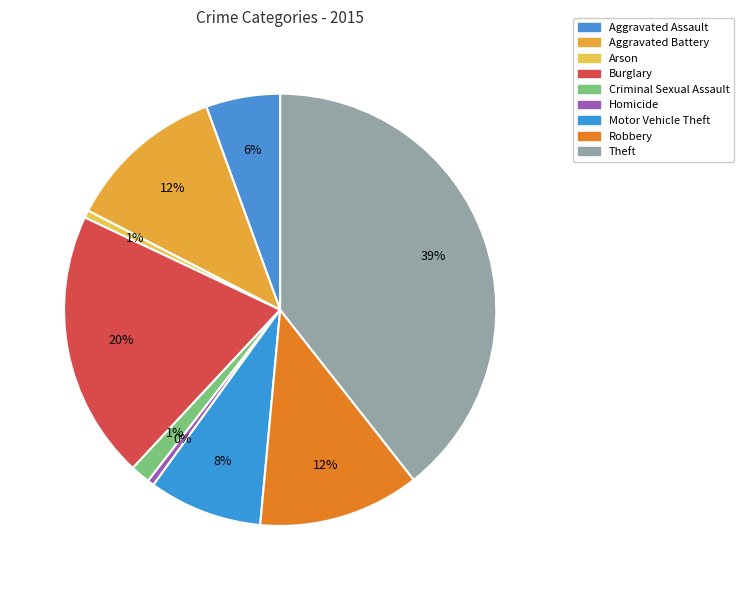

Count the number of slices in the pie.

9